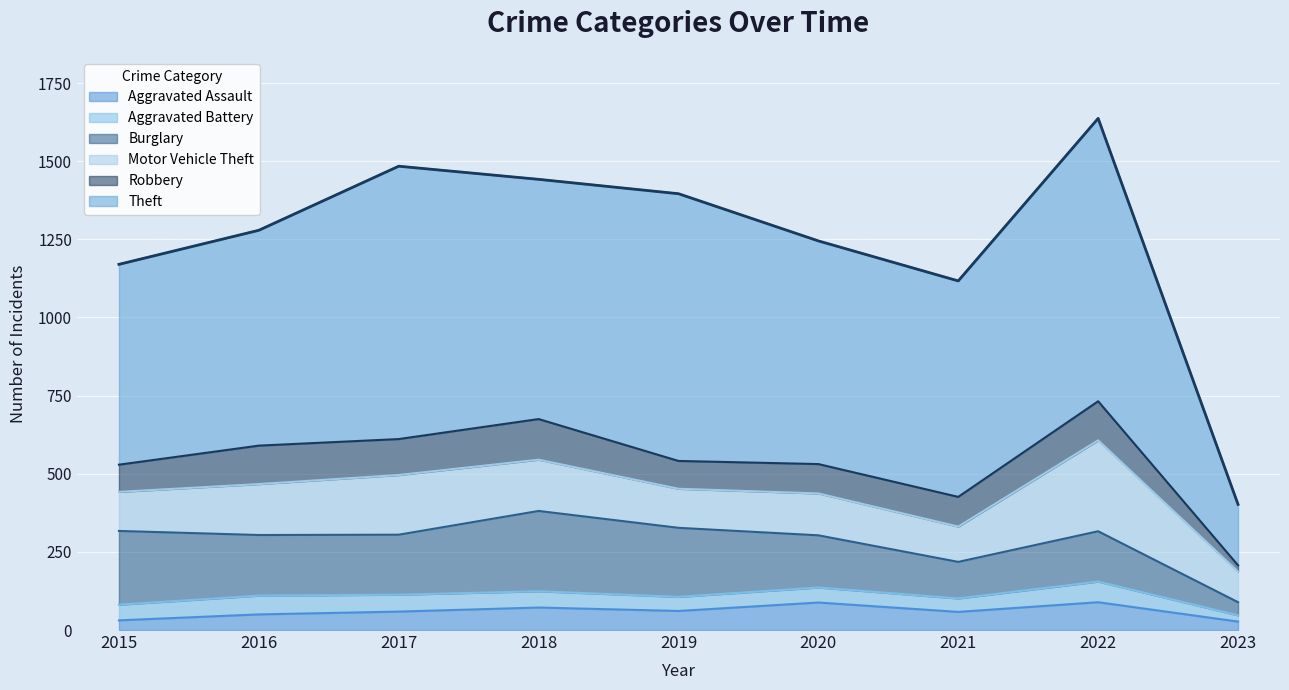

Which series has the largest range (max minus min)?

Theft